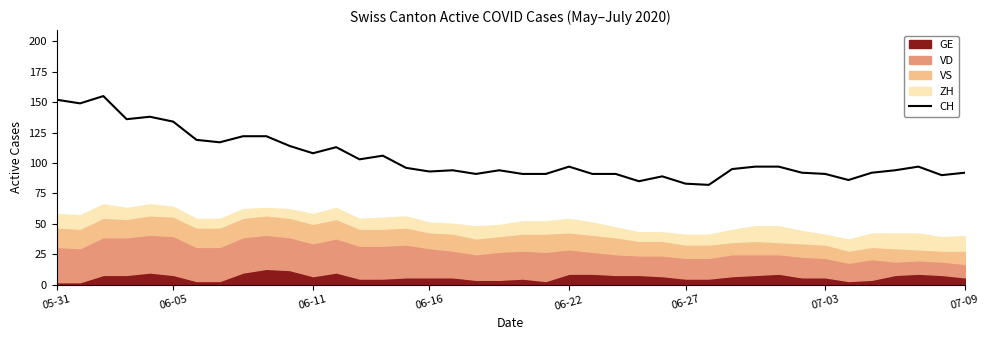

Does the chart have visible grid lines?

No